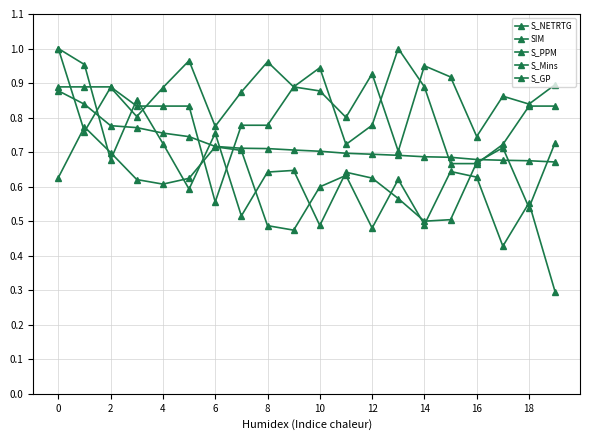

What is the difference between the second highest and minimum values in the S_PPM series?

0.5